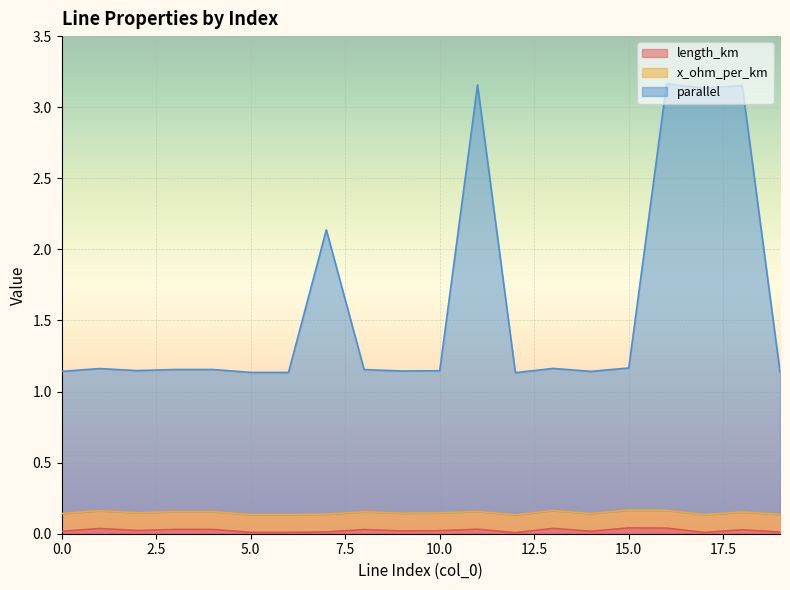

The value of length_km at 10.0 is 0.0. True or false?

True